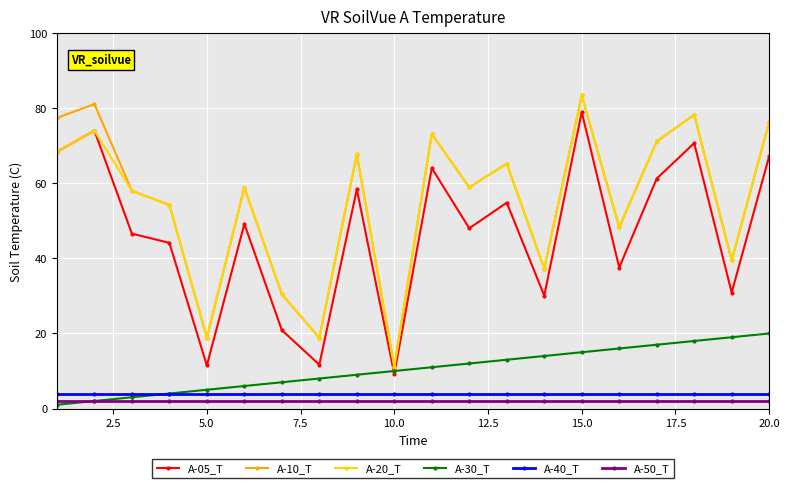

What is the maximum value shown in the chart?

83.4